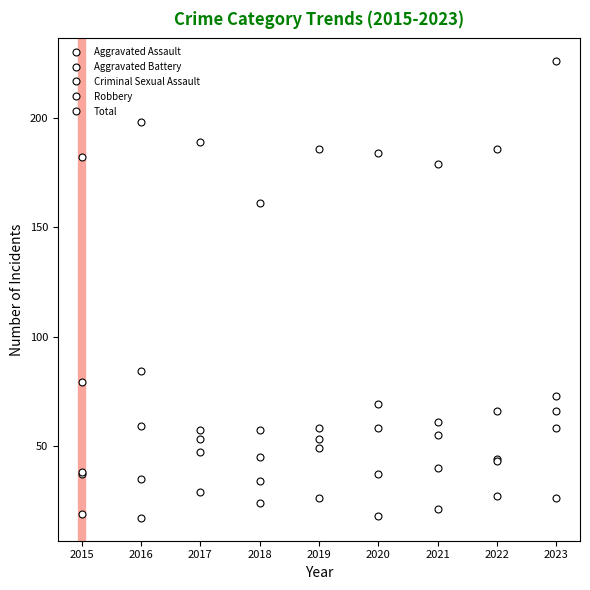

How many values in the Total series are below 186?

4